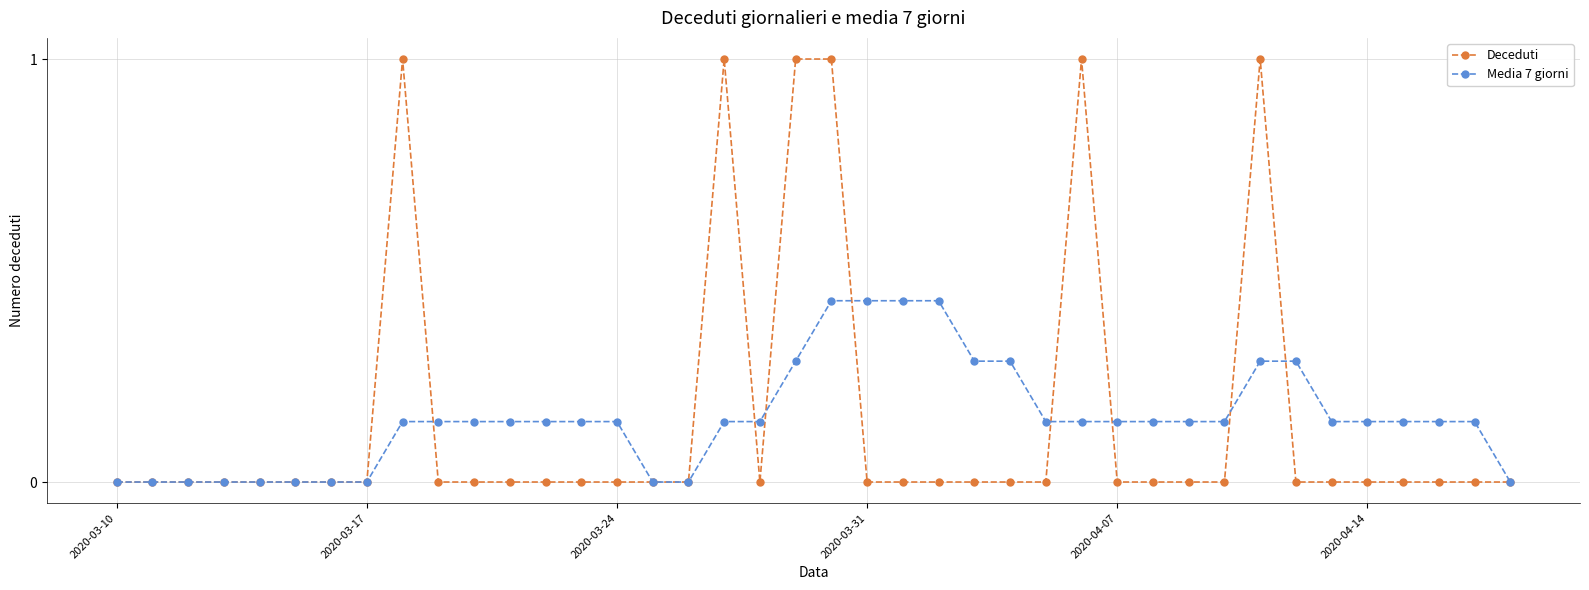

What is the greatest value displayed?

1.0